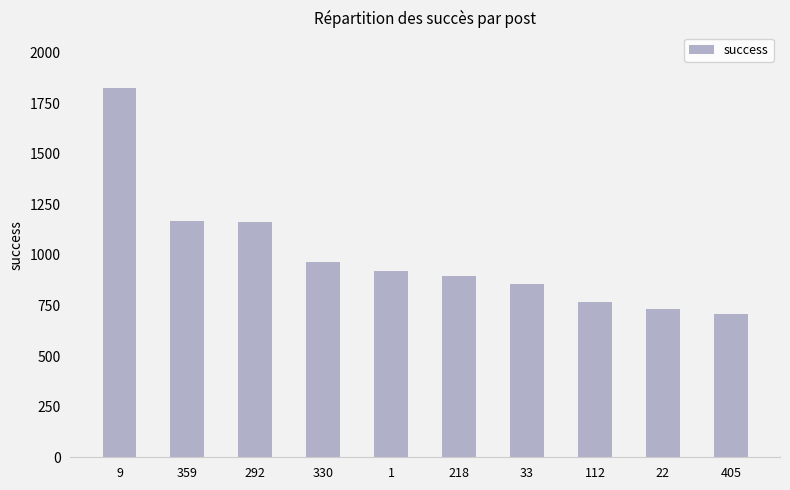

Where does the data first go above 921?

9